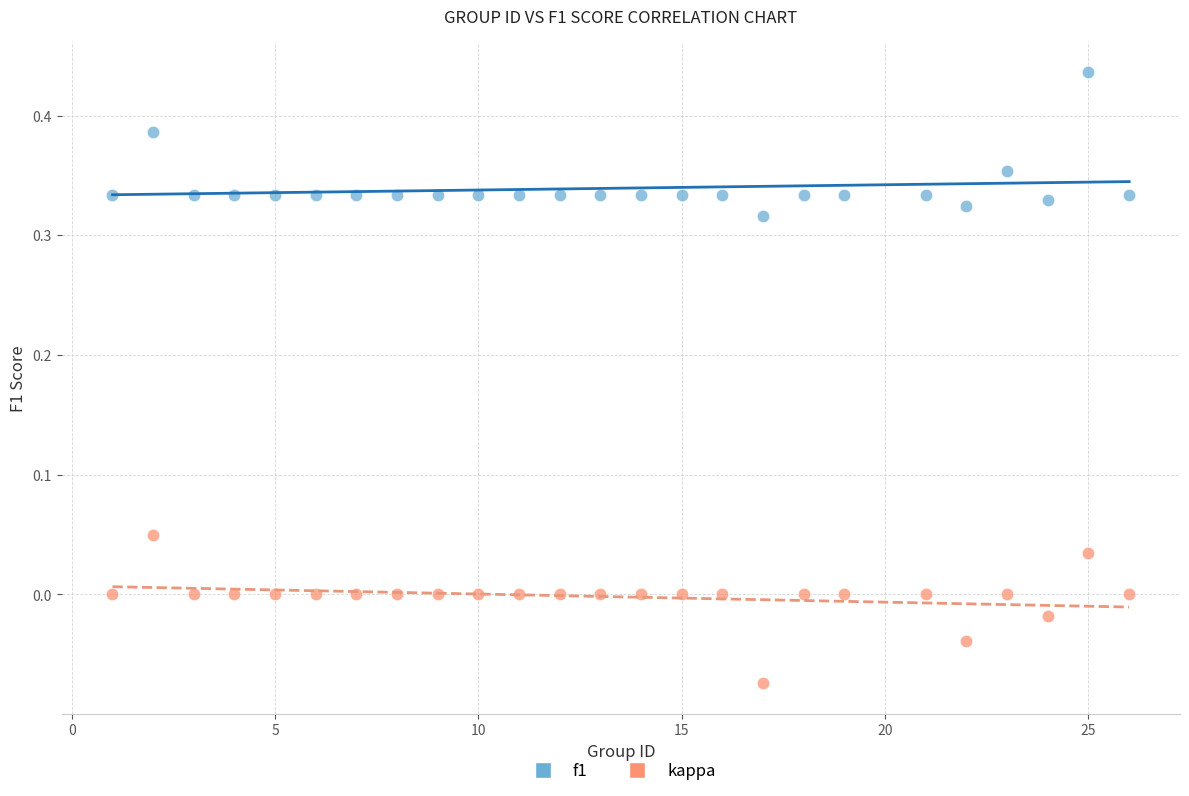

Which series reaches the maximum Y coordinate?

f1